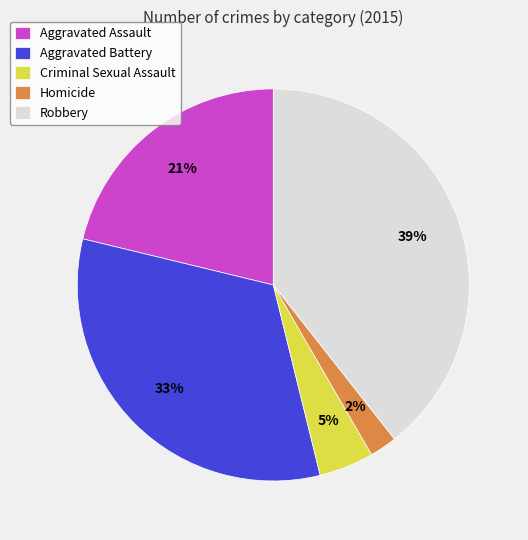

The Aggravated Assault slice represents 35% of the pie. True or false?

False